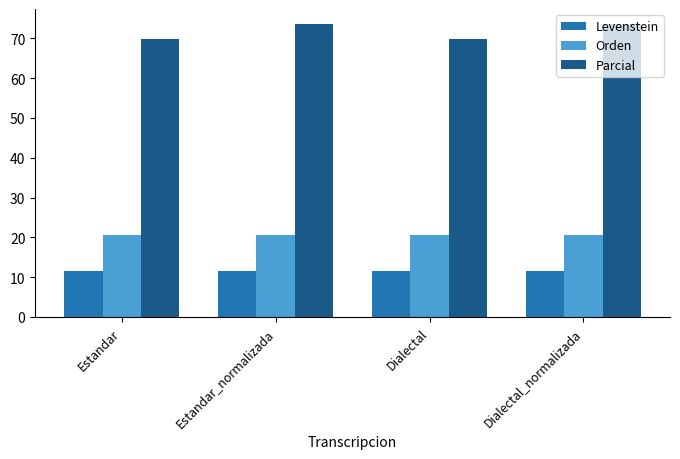

How many categories are shown in the chart?

4